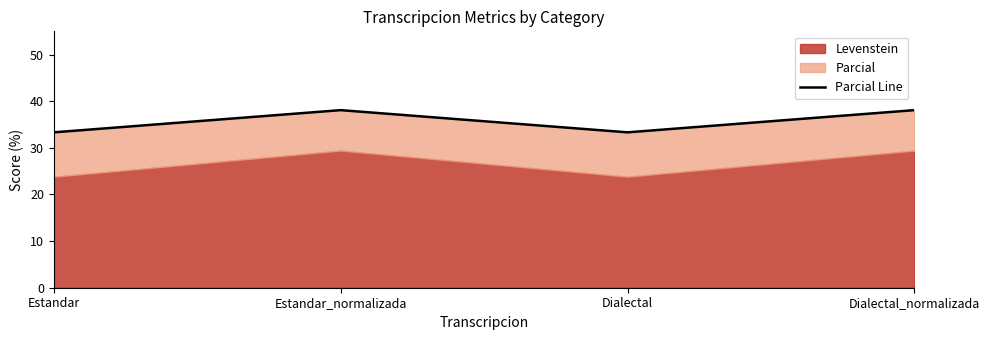

Rank the categories by value from highest to lowest.

Estandar_normalizada, Dialectal_normalizada, Estandar, Dialectal